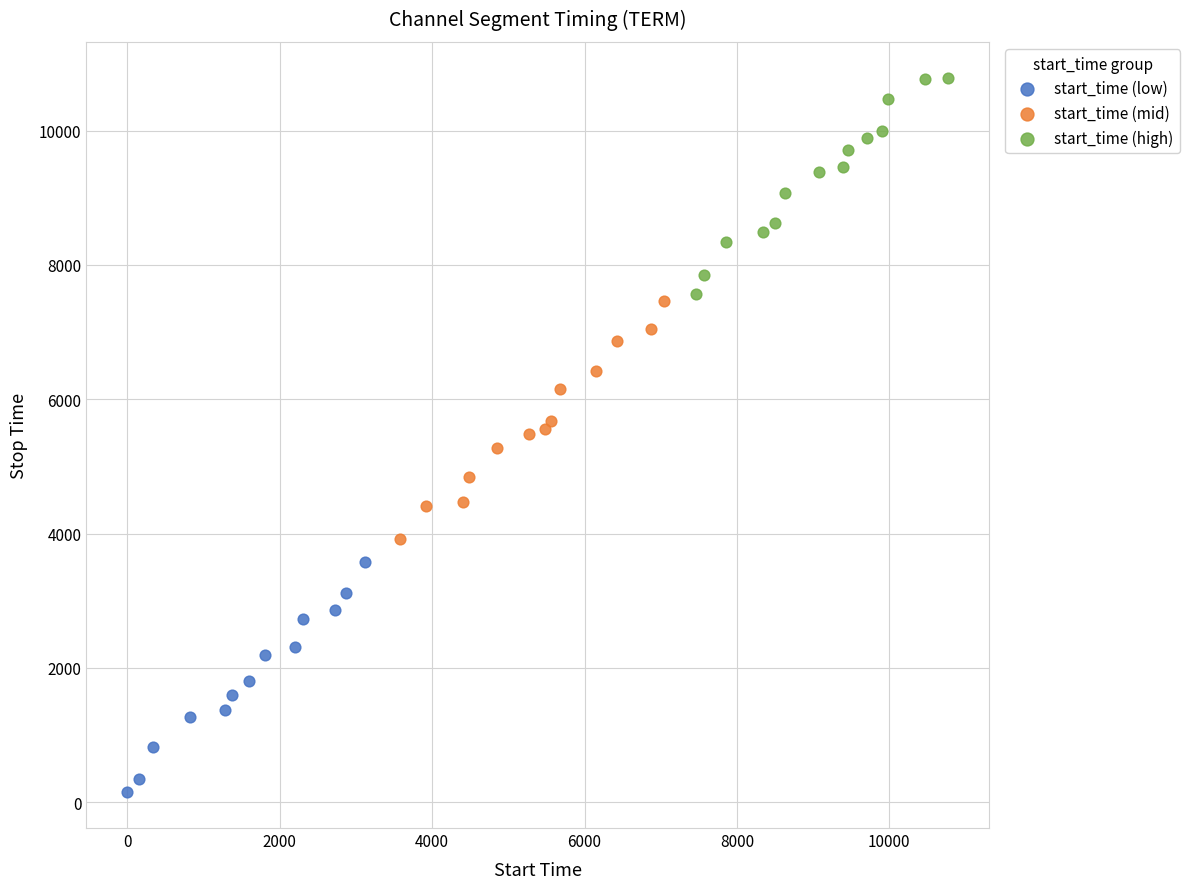

Which series contains the highest Y value?

start_time (high)